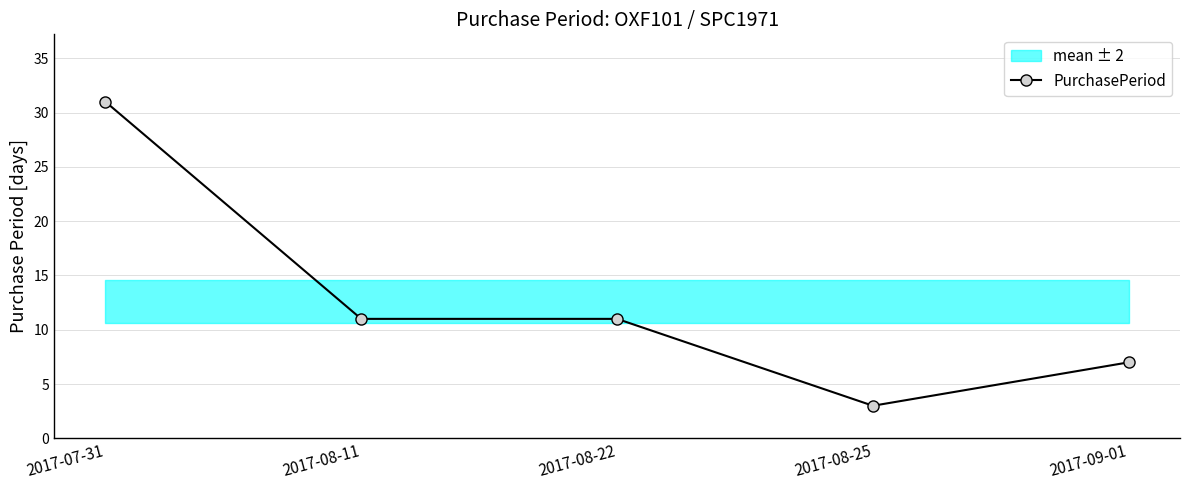

How many lines are shown in the chart?

1